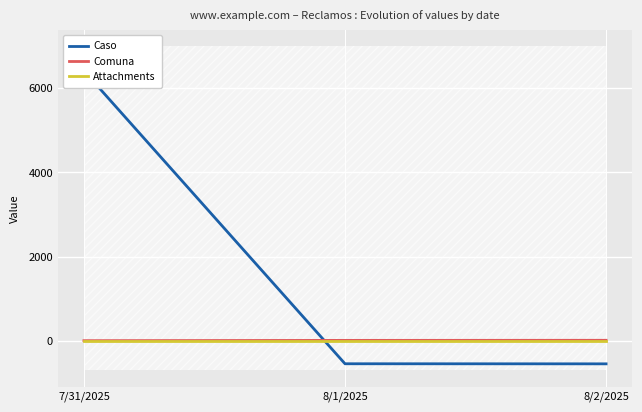

What is the minimum value shown in the chart?

-544